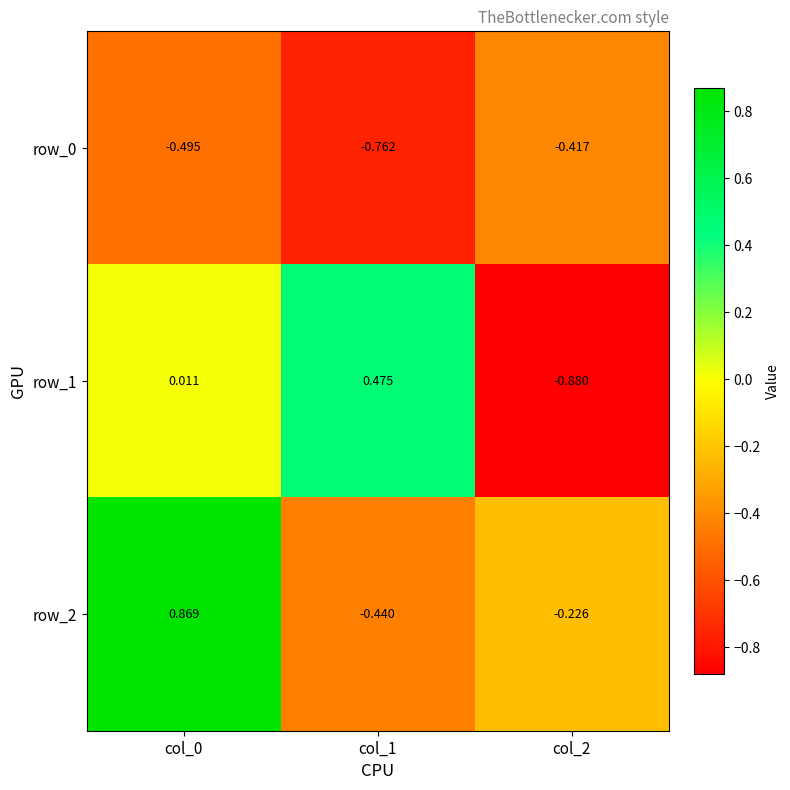

Where is row_2 nearest to the value 0?

col_2